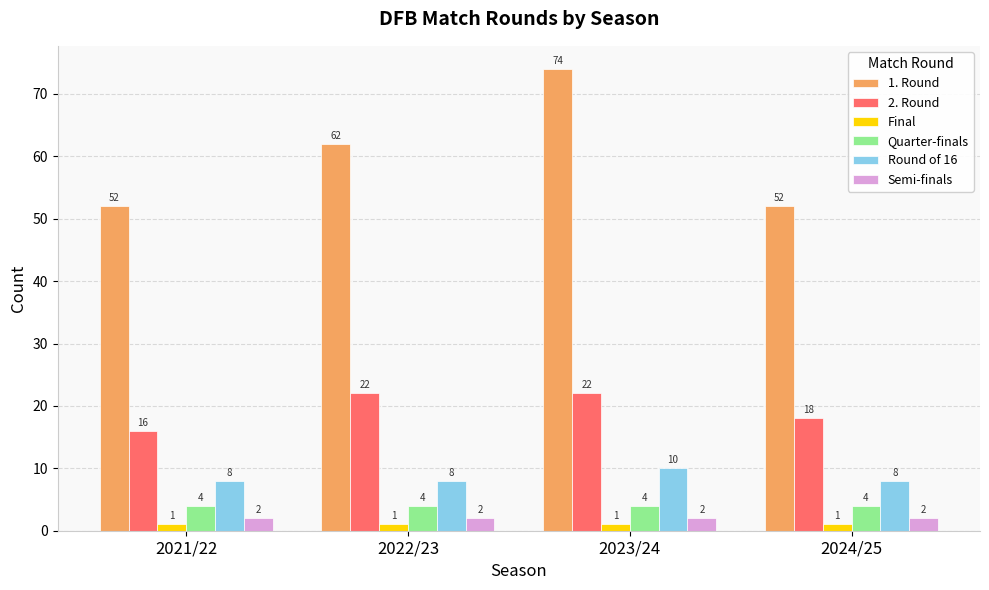

Is the value of 2. Round at 2023/24 greater than the value of Semi-finals at 2022/23?

Yes